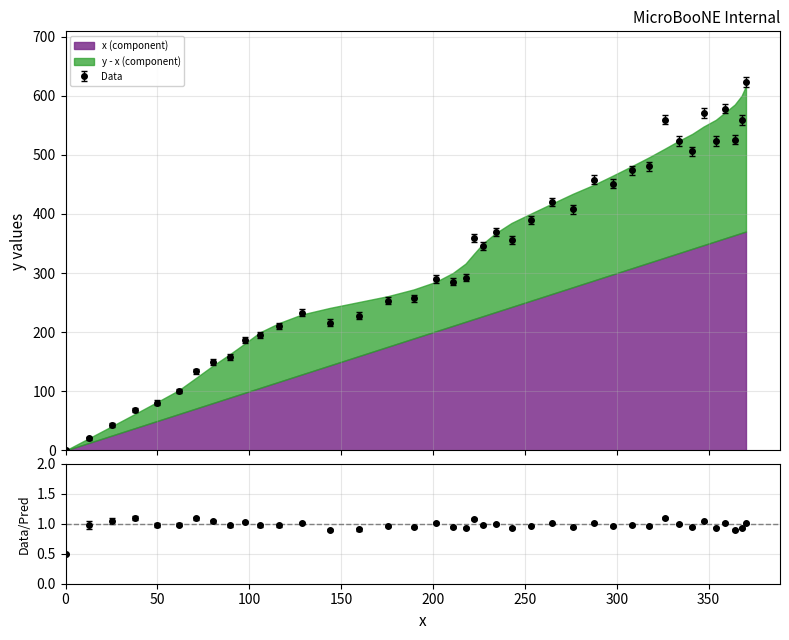

At which category does the data reach its first local valley?

143.8